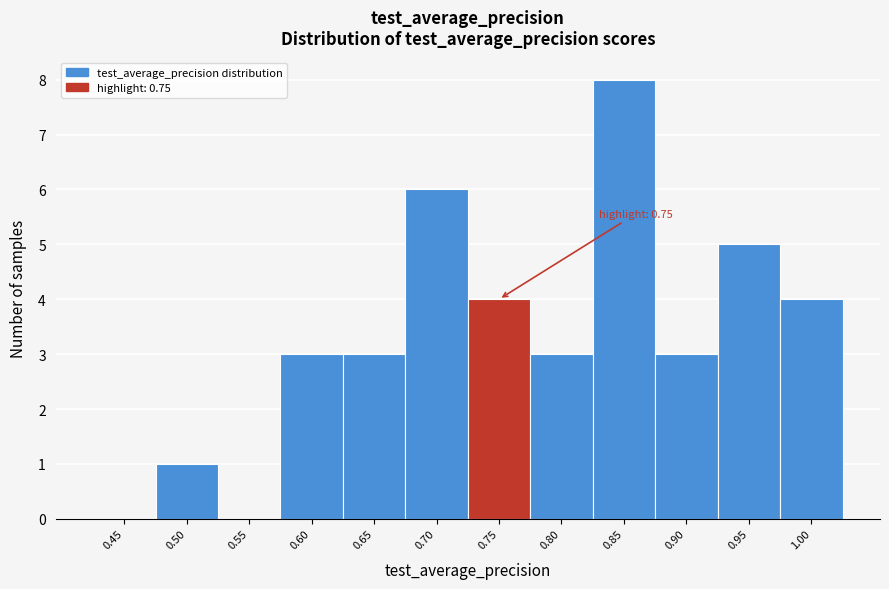

Reading left to right, list all the values displayed in this chart.

0.45=0	0.50=1	0.55=0	0.60=3	0.65=3	0.70=6	0.75=4	0.80=3	0.85=8	0.90=3	0.95=5	1.00=4